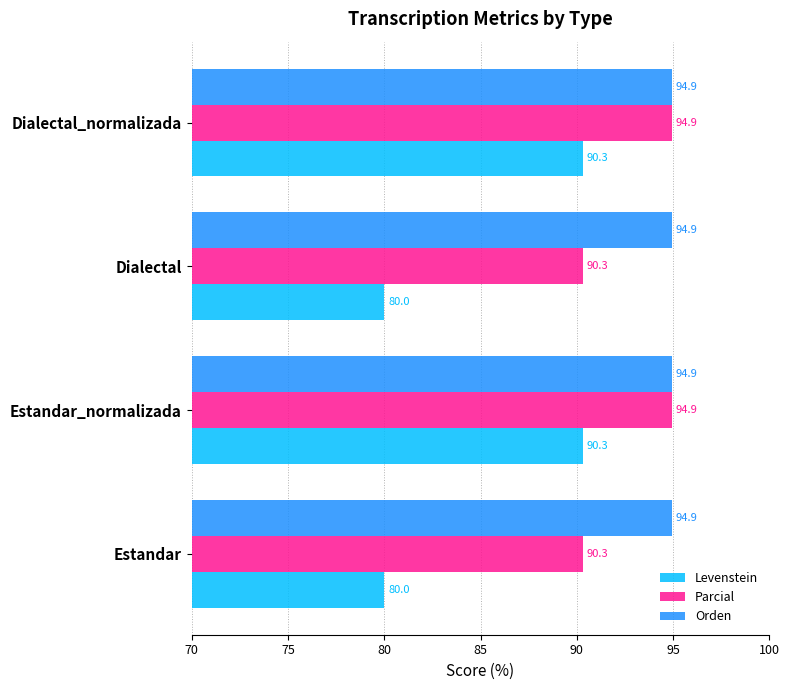

What is the sum of all Orden values?

379.7